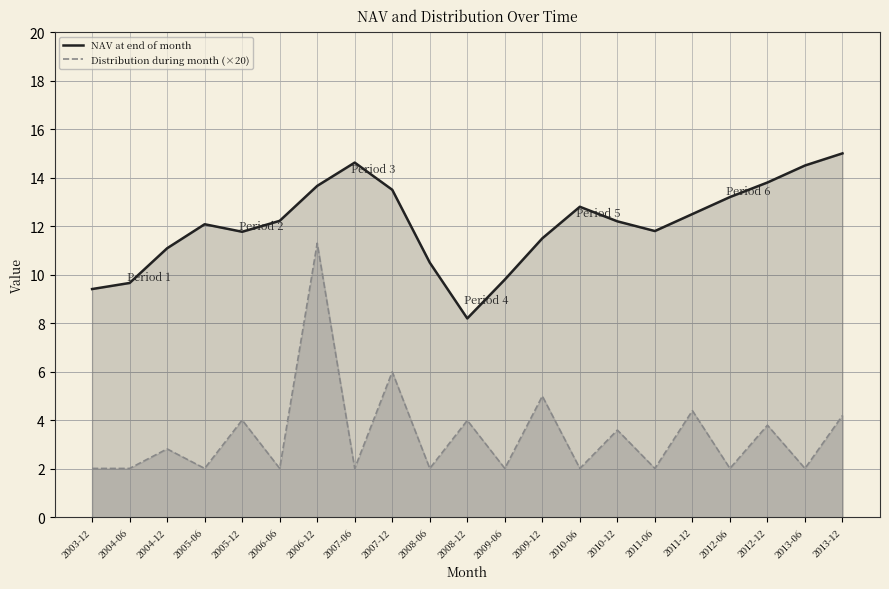

How many data points does each series have?

21